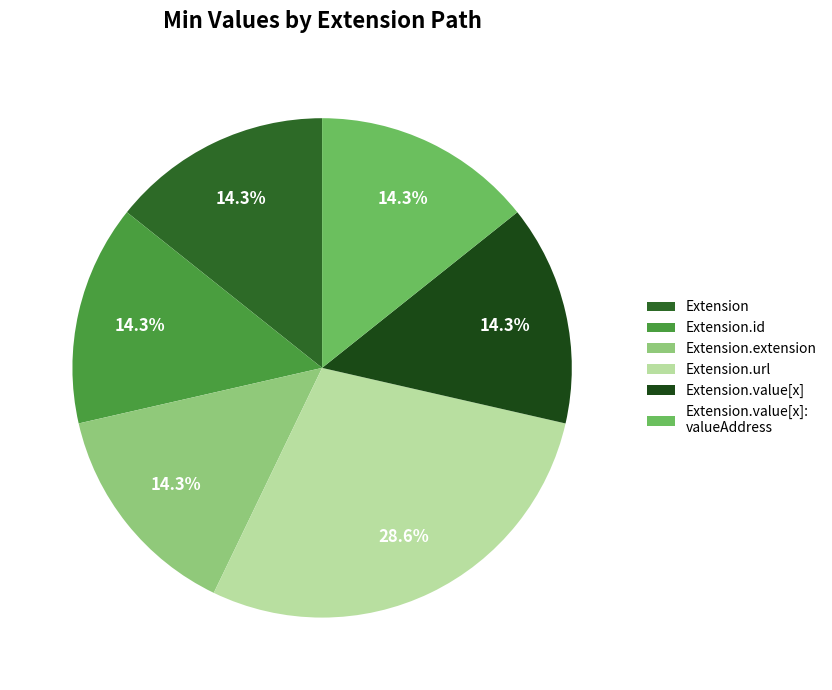

Count the number of slices in the pie.

6